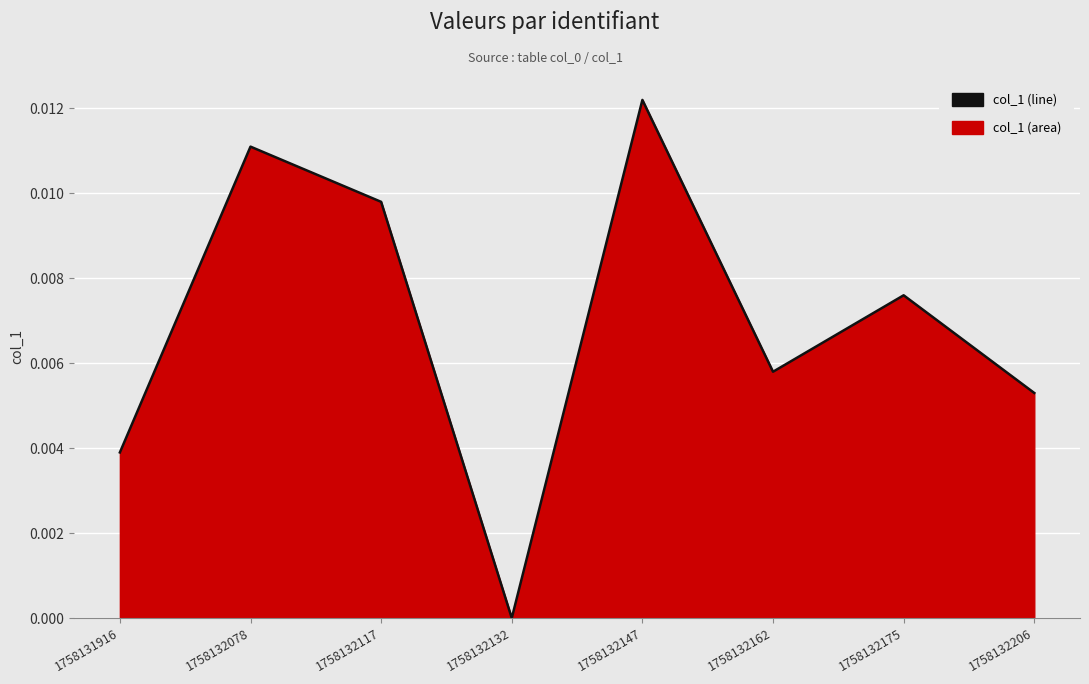

Is it true that the value at 1758132132 is 0.0?

True